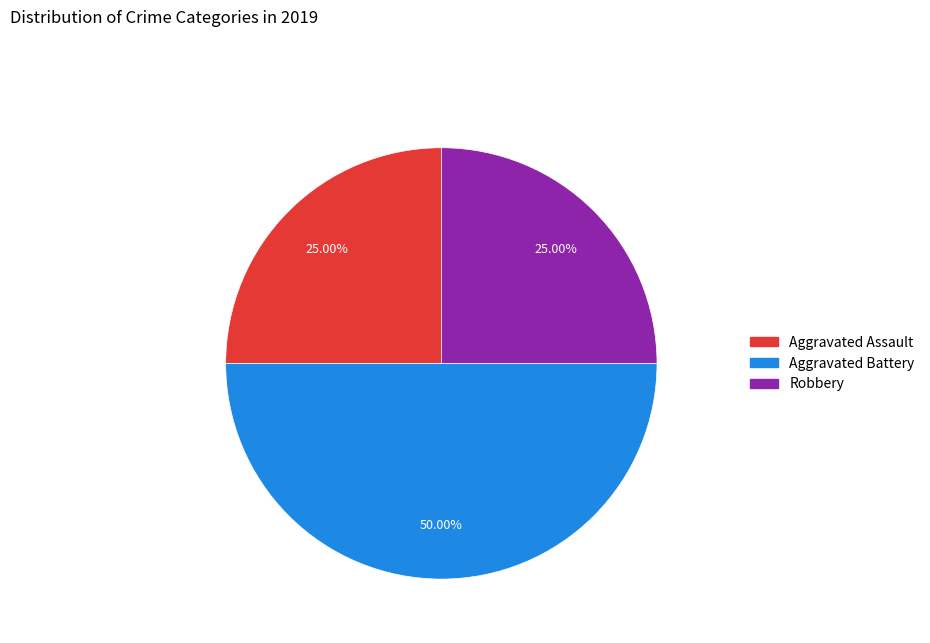

How many slices are in this pie chart?

3